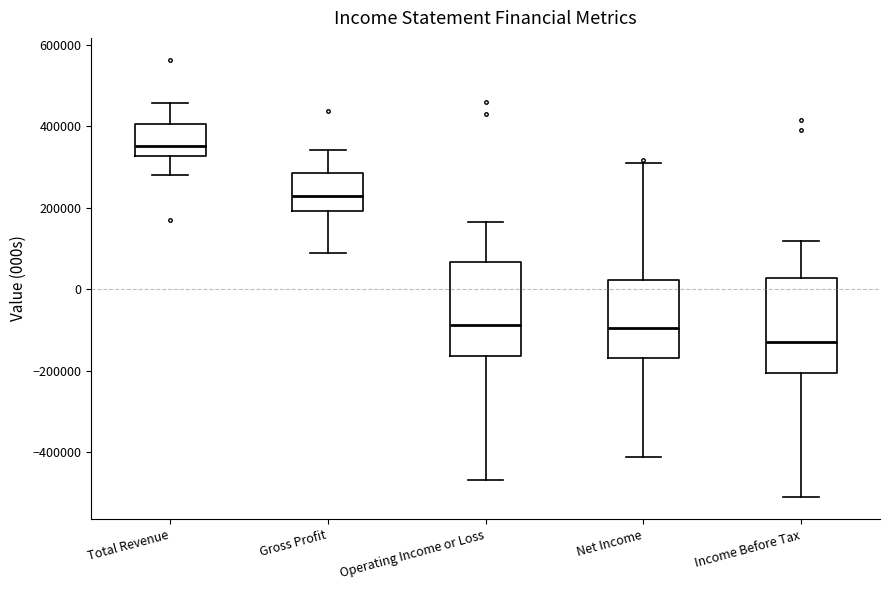

Reading left to right, transcribe this box plot: for each box, give where its median line is, the range the box spans, and where its two whiskers end, as read against the y-axis. The values are not printed on the chart, so give them approximately, as read against the axis.

Total Revenue: median 360000, box 320000 to 400000, whiskers 280000 to 460000
Gross Profit: median 240000, box 200000 to 280000, whiskers 80000 to 340000
Operating Income or Loss: median -80000, box -160000 to 60000, whiskers -460000 to 160000
Net Income: median -100000, box -160000 to 20000, whiskers -420000 to 300000
Income Before Tax: median -120000, box -200000 to 20000, whiskers -520000 to 120000